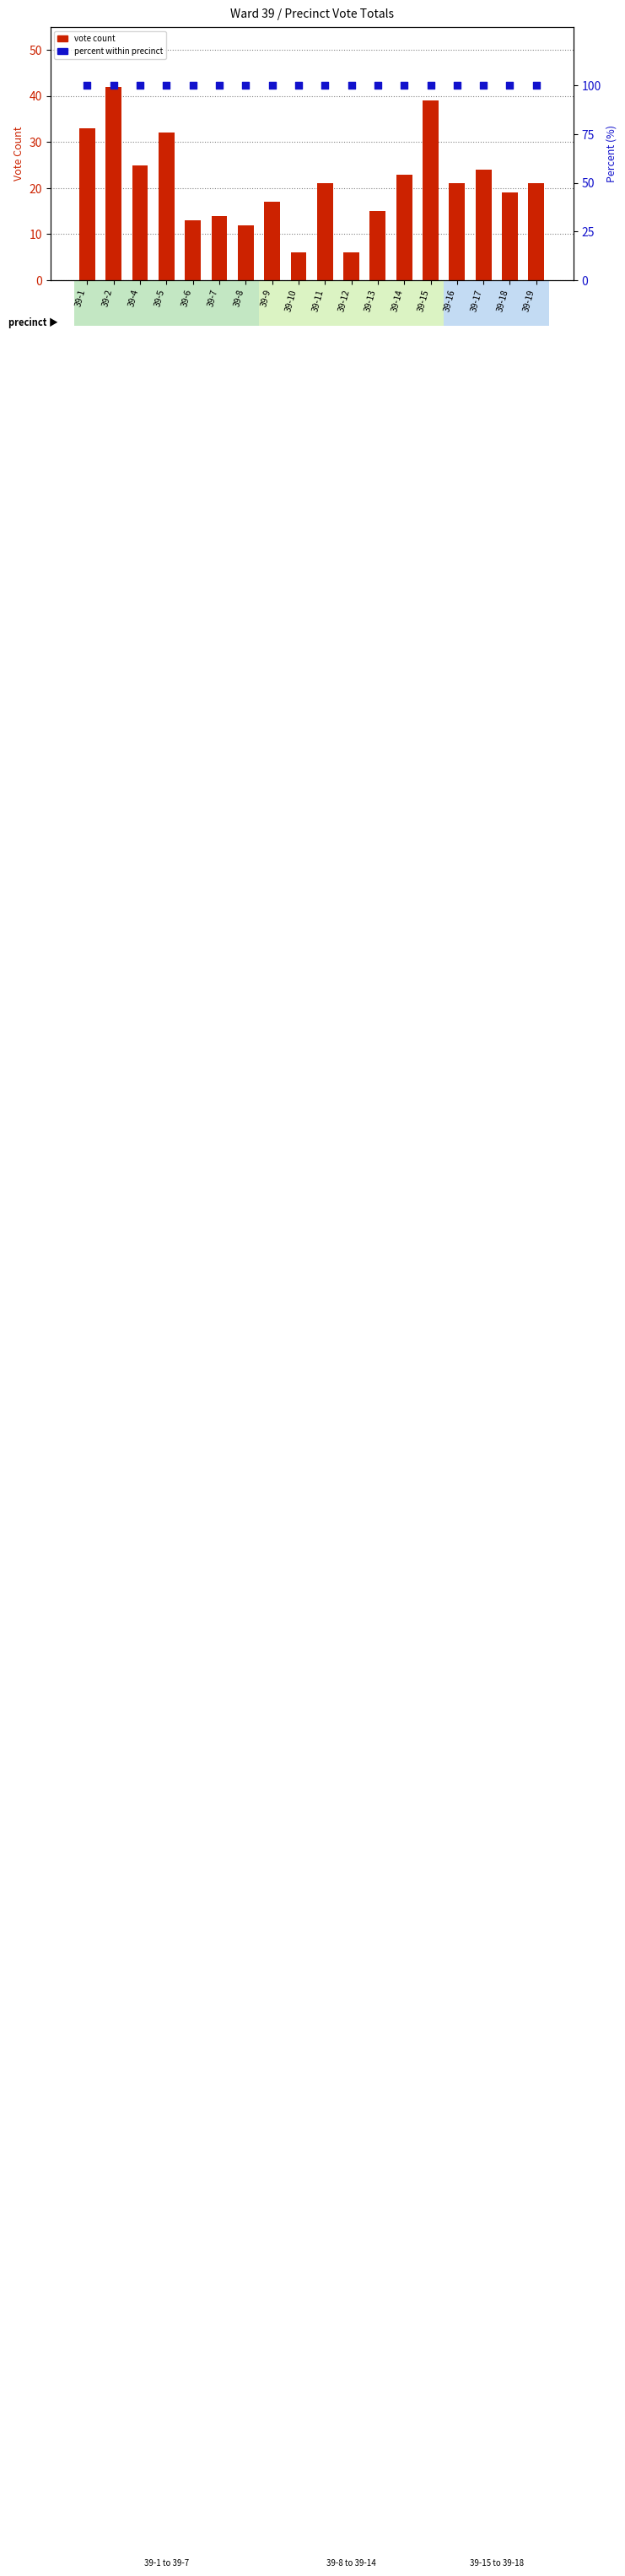

Which series has the widest spread of Y values?

Vote Count